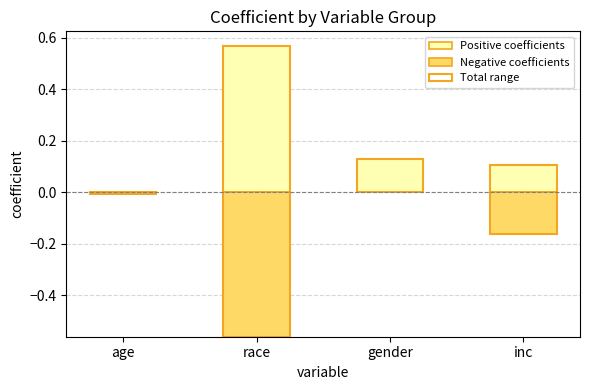

The Positive coefficients series shows 0.3 at age. True or false?

False